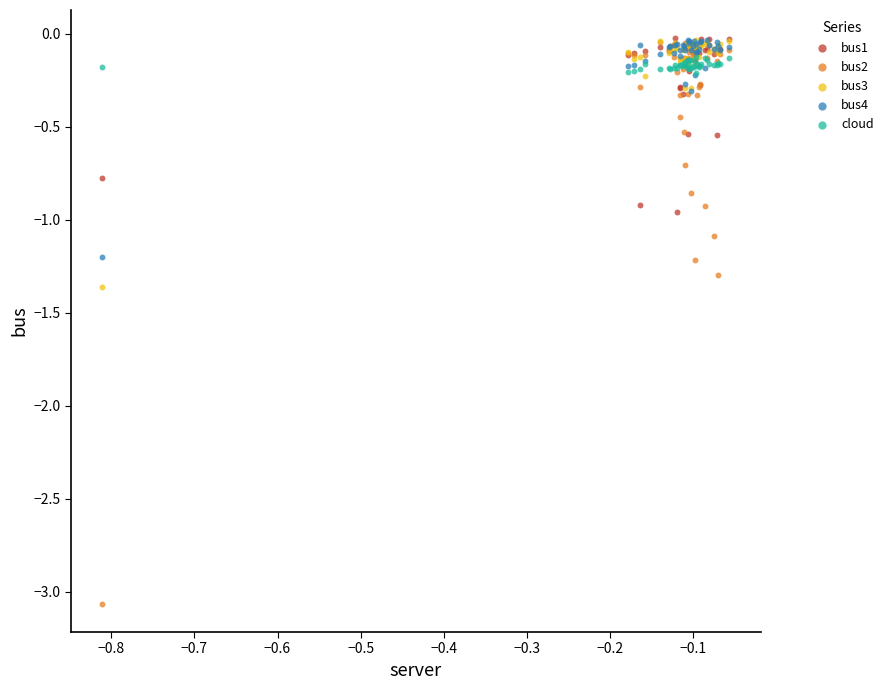

What are all the series names shown in the legend?

bus1, bus2, bus3, bus4, cloud